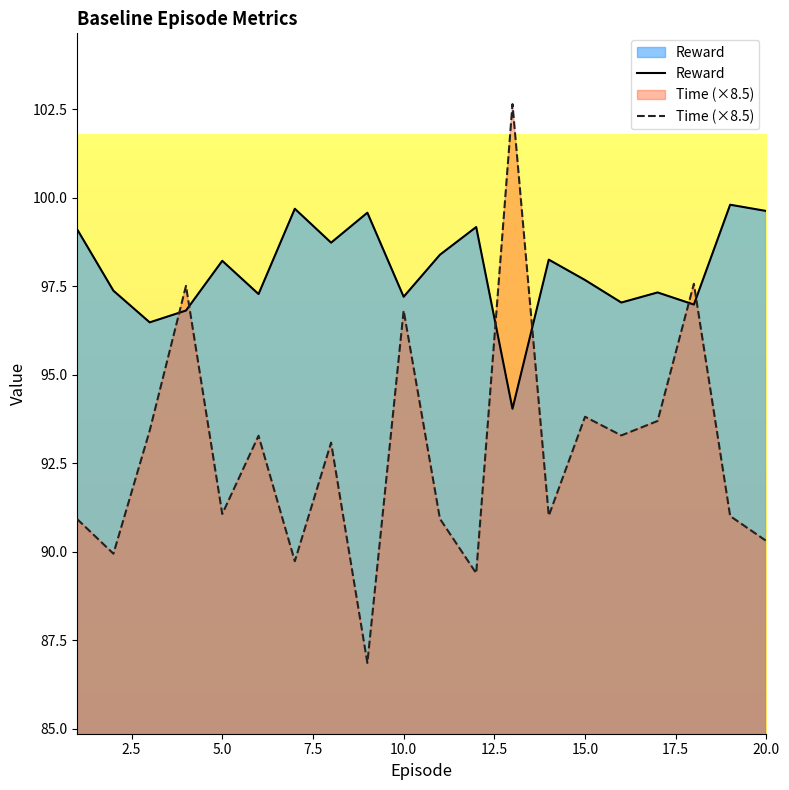

Reading left to right, extract all data points from this chart.

Reward: 99.1	97.4	96.5	96.8	98.2	97.3	99.7	98.7	99.6	97.2	98.4	99.2	94.0	98.2	97.7	97.0	97.3	97.0	99.8	99.6
Time (×8.5): 90.9	89.9	93.4	97.5	91.1	93.3	89.7	93.1	86.9	96.8	90.9	89.4	102.6	91.0	93.8	93.3	93.7	97.6	91.0	90.3